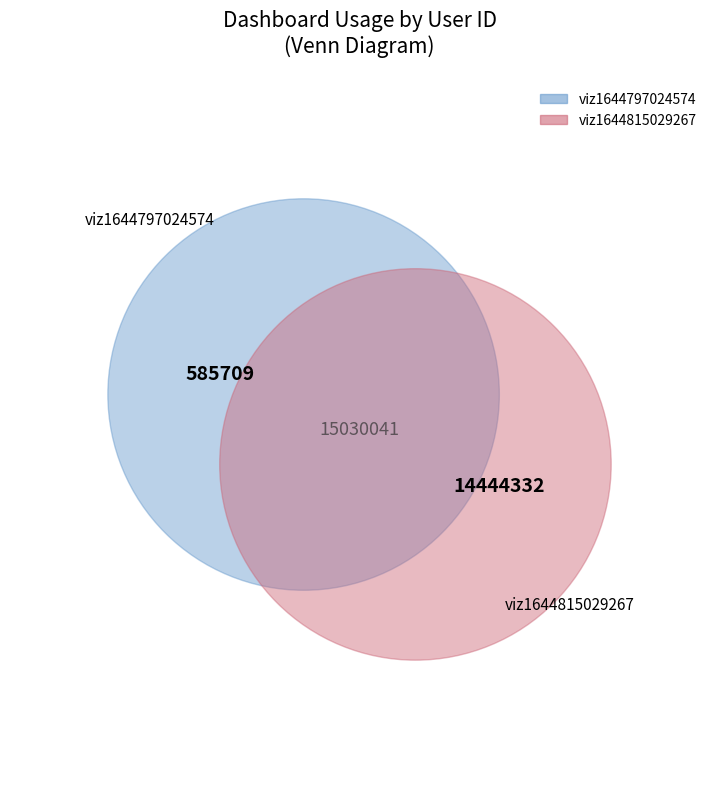

Is viz1644797024574 the majority of the pie?

No